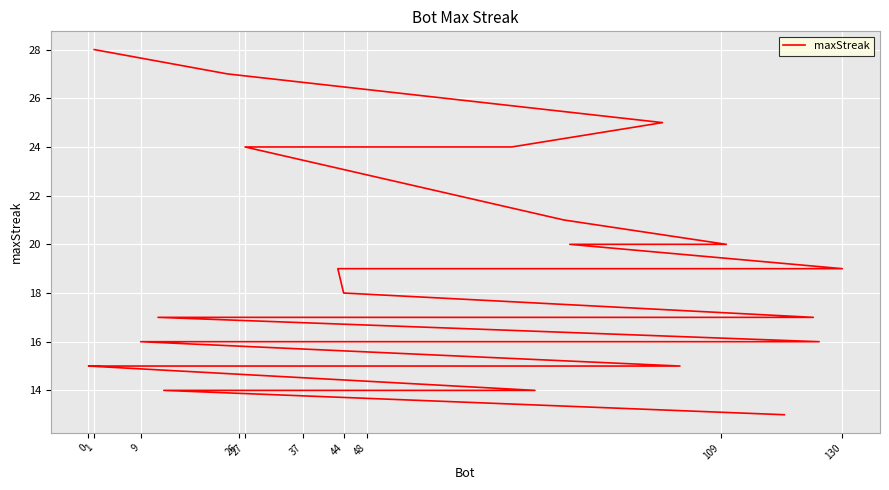

True or false: the data has more than 0 interior local peaks.

False